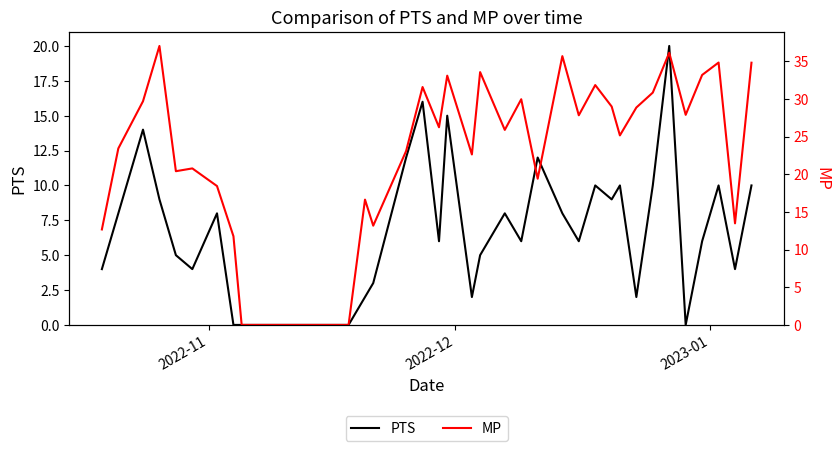

List the series in order of their overall mean, highest first.

MP, PTS